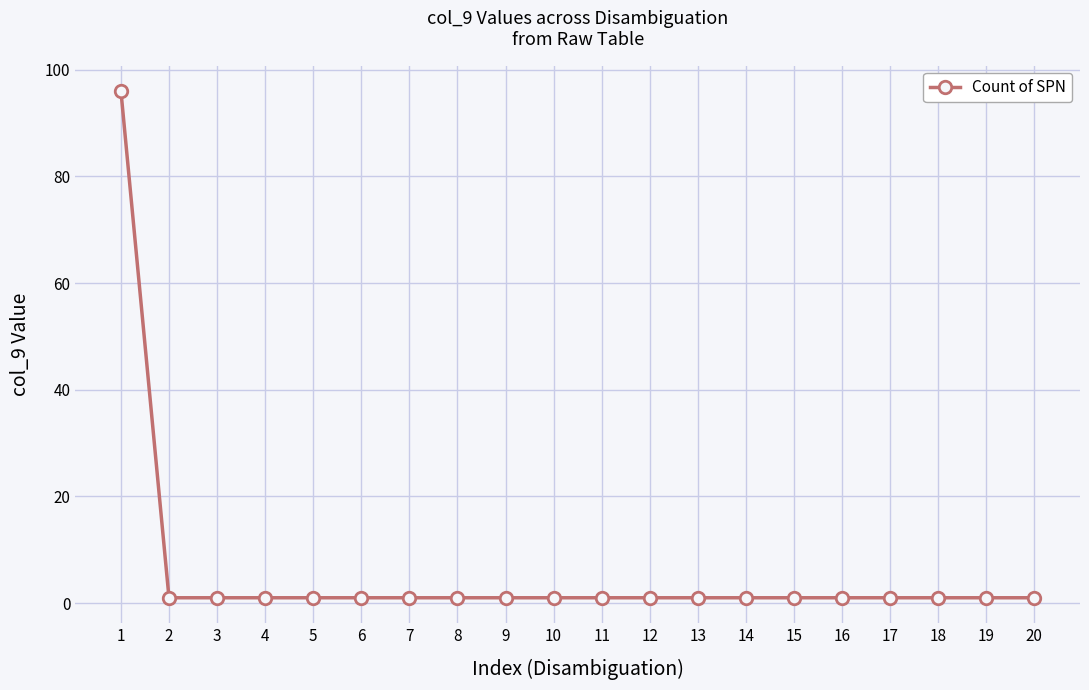

Reading left to right, transcribe all the data shown in this chart.

1=96	2=1	3=1	4=1	5=1	6=1	7=1	8=1	9=1	10=1	11=1	12=1	13=1	14=1	15=1	16=1	17=1	18=1	19=1	20=1